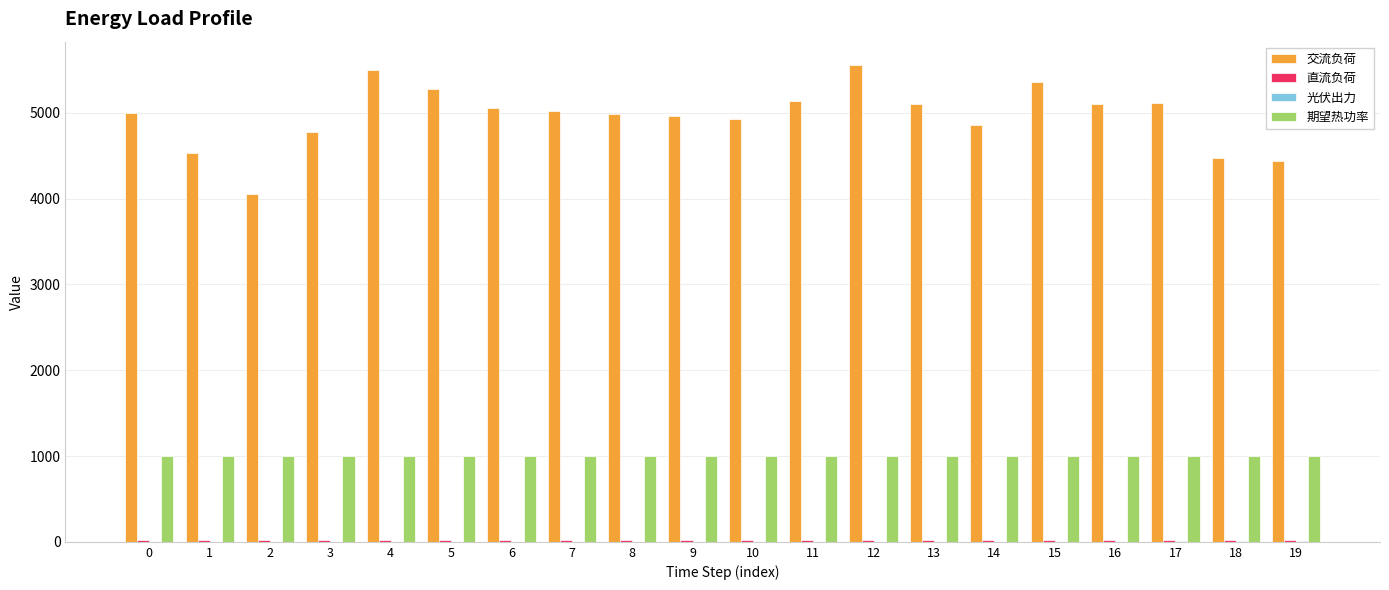

What is the maximum value shown in the chart?

5550.0